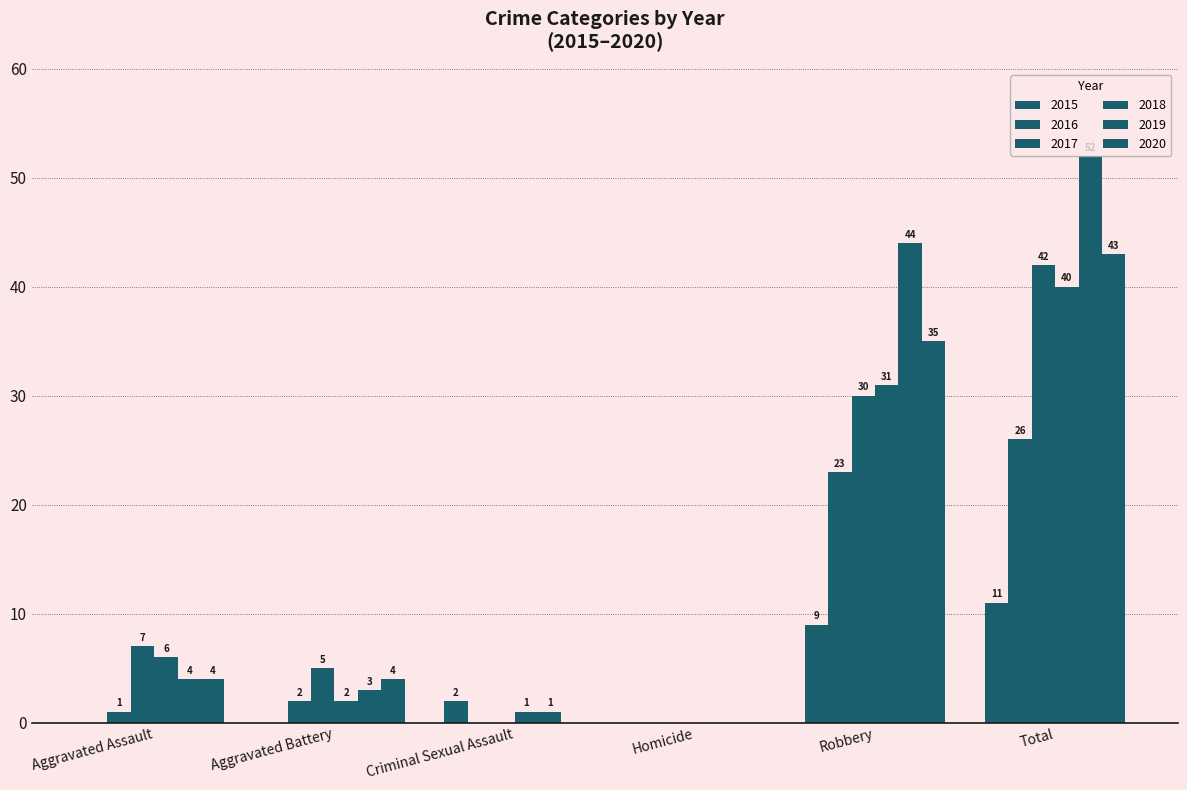

At which category is the sum across all series the highest?

Total